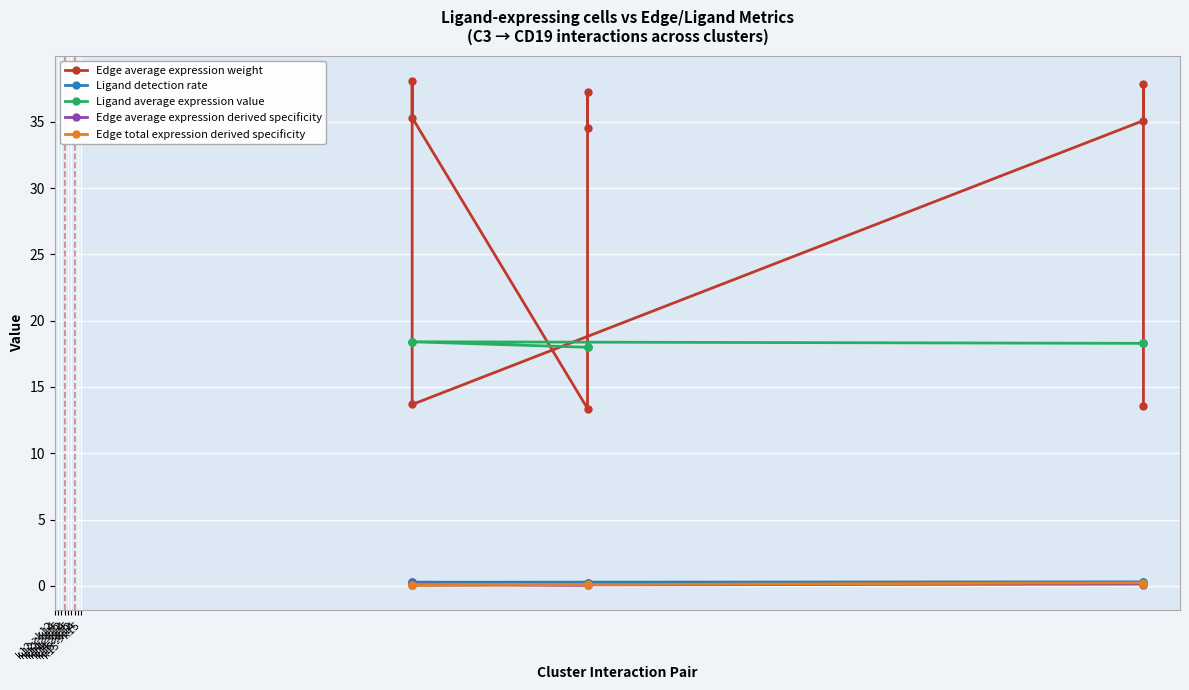

Reading left to right, extract all data points from this chart.

Edge average expression weight: 13.6	37.8	35.1	13.7	38.1	35.3	13.4	37.2	34.5
Ligand detection rate: 0.3	0.3	0.3	0.3	0.3	0.3	0.2	0.2	0.2
Ligand average expression value: 18.3	18.3	18.3	18.4	18.4	18.4	18.0	18.0	18.0
Edge average expression derived specificity: 0.1	0.1	0.1	0.1	0.1	0.1	0.1	0.1	0.1
Edge total expression derived specificity: 0.1	0.1	0.2	0.0	0.0	0.1	0.1	0.1	0.1